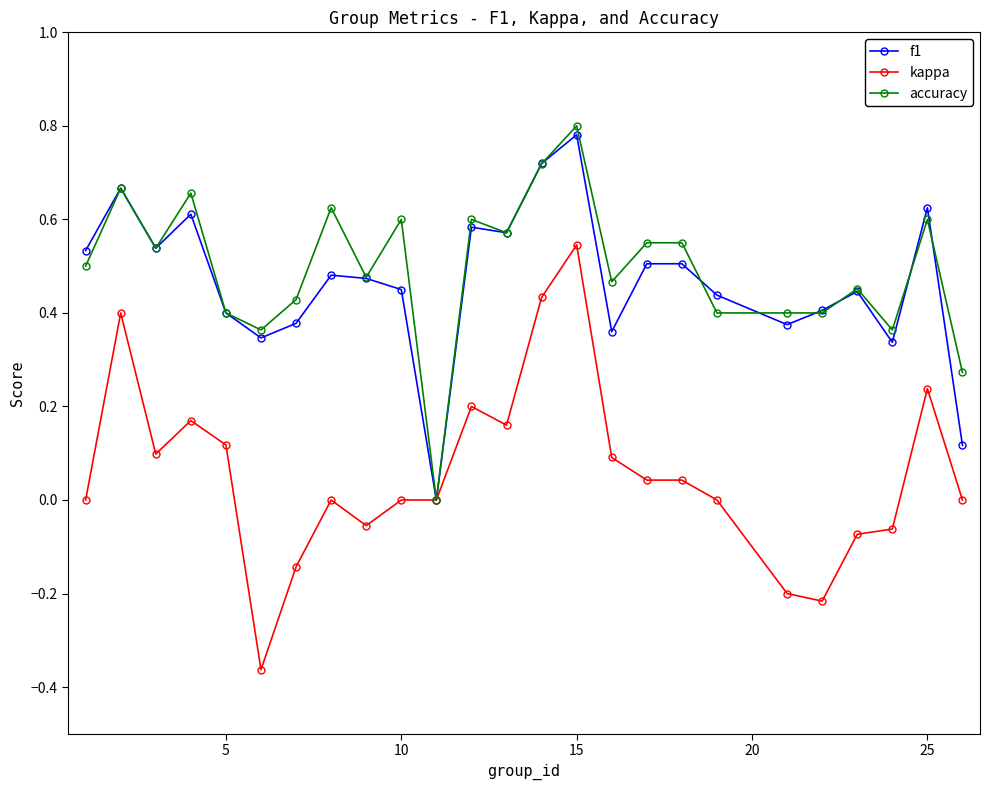

Which series has the largest range (max minus min)?

kappa